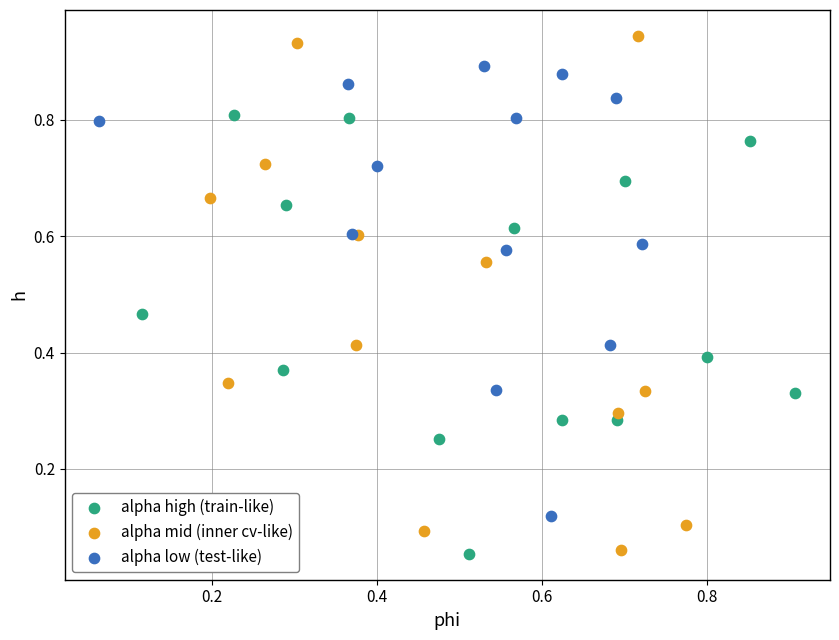

Which series has the widest spread of Y values?

alpha mid (inner cv-like)